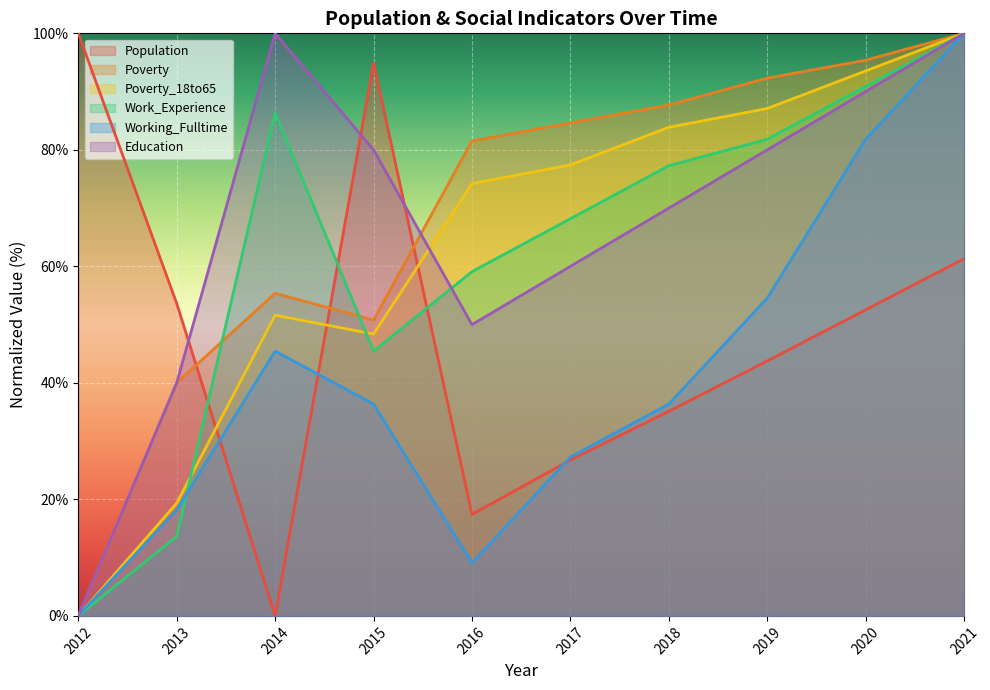

What is the difference between the Population values at 2013 and 2020?

1.1